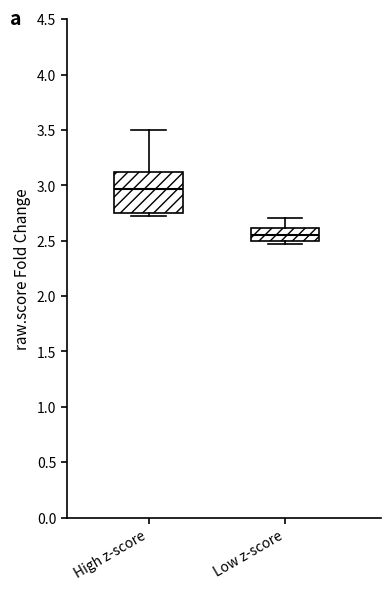

Where is the upper edge of the box for Low z-score on the y-axis? The values are not printed on the chart, so give them approximately, as read against the axis.

2.60